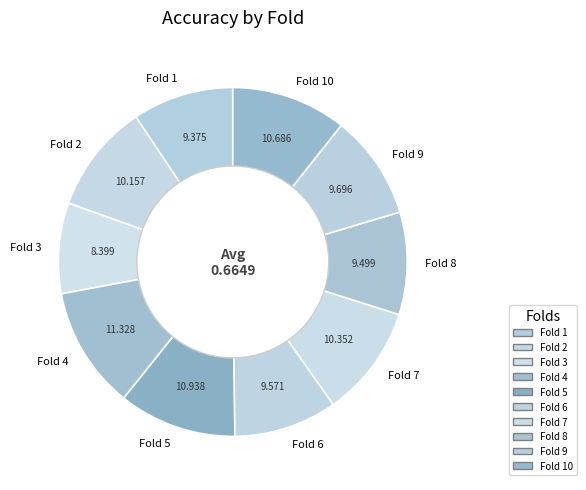

Does Fold 1 account for over 50% of the chart?

No